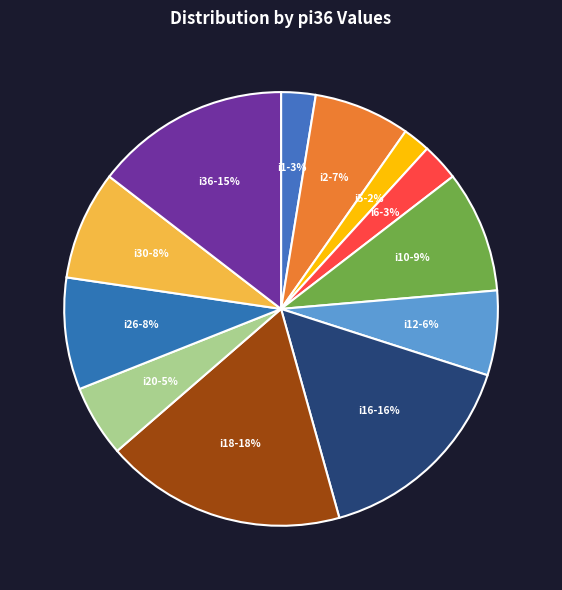

What percentage is the i12 slice, to the nearest percent?

6%